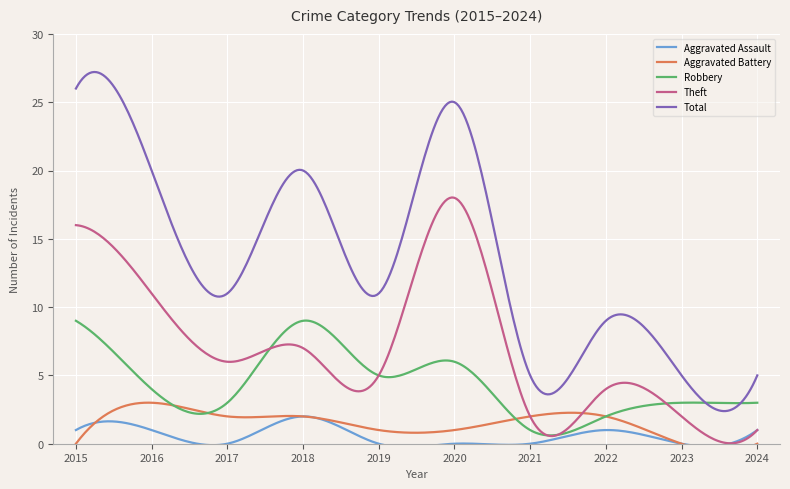

Reading right to left, transcribe all the data shown in this chart.

Aggravated Assault: 1	0	1	0	0	0	2	0	1	1
Aggravated Battery: 0	0	2	2	1	1	2	2	3	0
Robbery: 3	3	2	1	6	5	9	3	4	9
Theft: 1	2	4	2	18	5	7	6	11	16
Total: 5	5	9	5	25	11	20	11	20	26